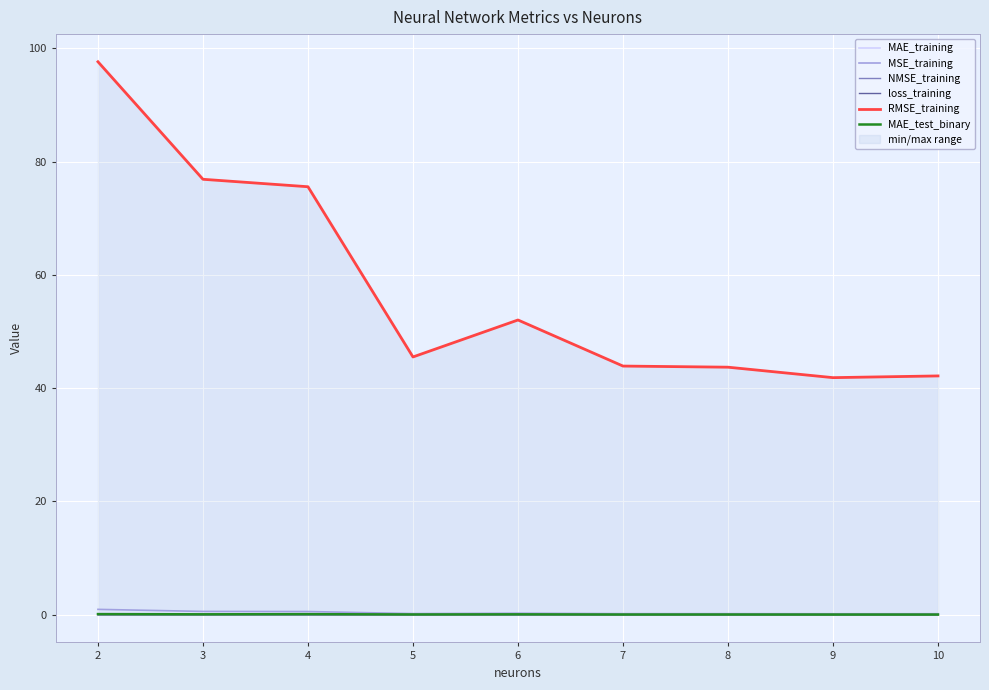

List the labels in order of MAE_training value, smallest first.

9, 10, 7, 5, 8, 6, 3, 4, 2